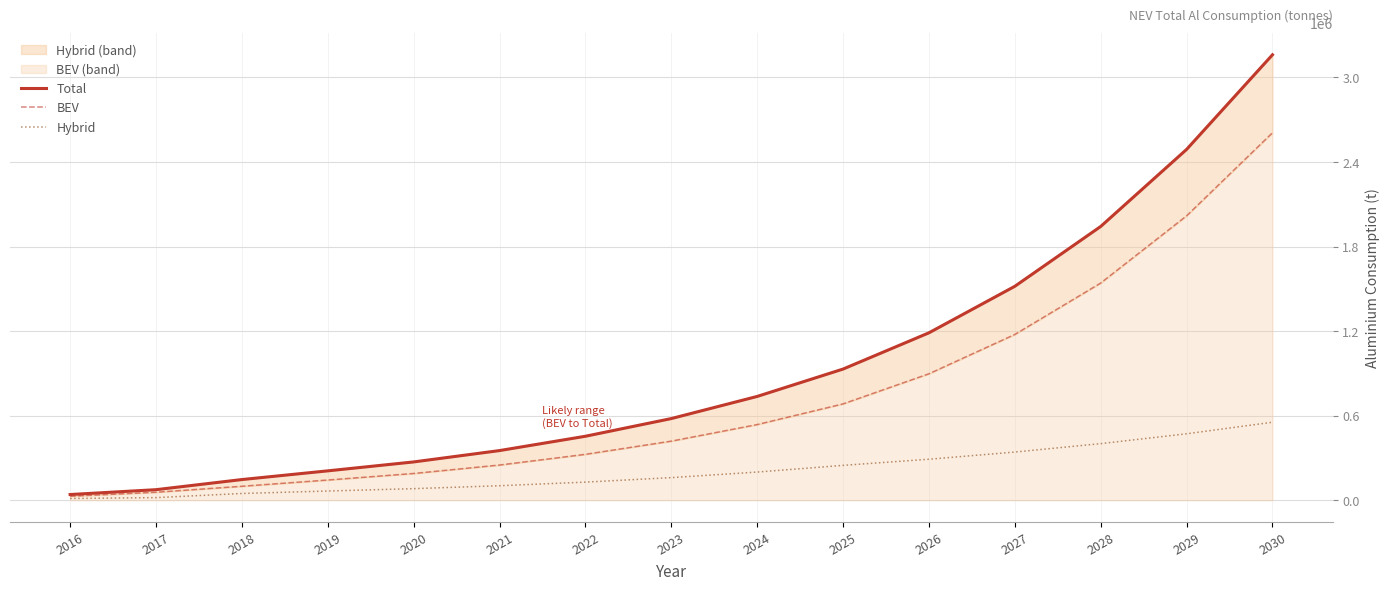

How many data points in Hybrid are less than 160149?

7